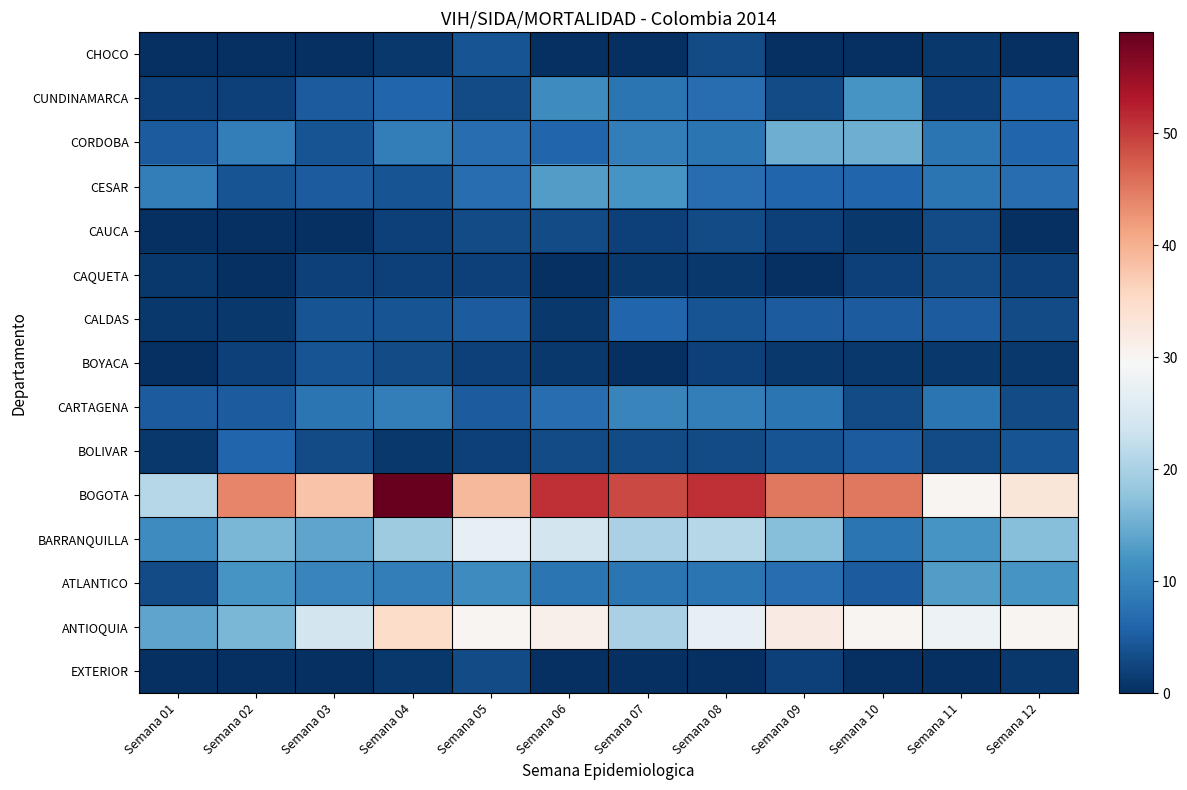

At which category is the sum across all series the highest?

Semana 04